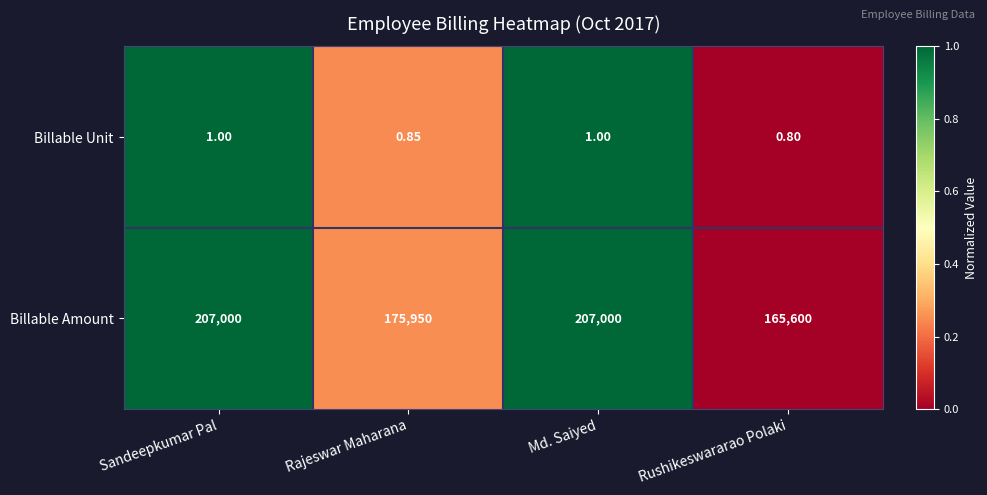

Which label corresponds to the smallest value in the chart?

Rushikeswararao Polaki